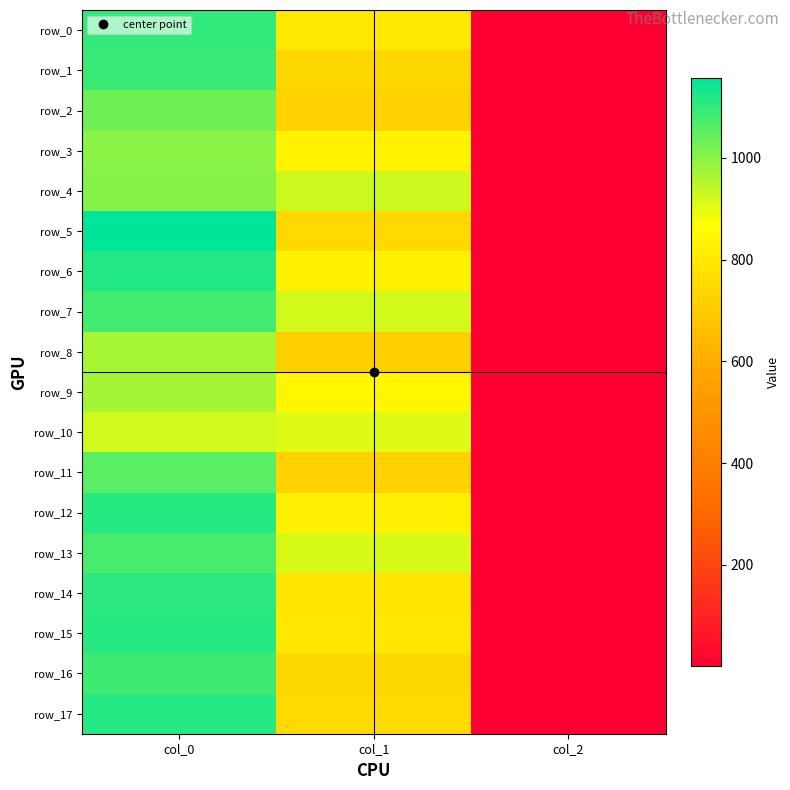

Reading left to right, extract all data points from this chart.

row_0: 1100.0	796.5	2.0
row_1: 1090.0	739.1	2.0
row_2: 1030.0	725.6	2.0
row_3: 996.7	830.2	2.0
row_4: 1003.3	924.8	2.0
row_5: 1156.7	745.9	2.0
row_6: 1116.7	826.9	2.0
row_7: 1080.0	918.0	2.0
row_8: 966.7	715.5	2.0
row_9: 970.0	840.4	2.0
row_10: 920.0	904.5	2.0
row_11: 1053.3	725.6	2.0
row_12: 1110.0	820.1	2.0
row_13: 1073.3	911.2	2.0
row_14: 1106.7	786.4	2.0
row_15: 1110.0	793.1	2.0
row_16: 1086.7	742.5	2.0
row_17: 1113.3	749.2	2.0